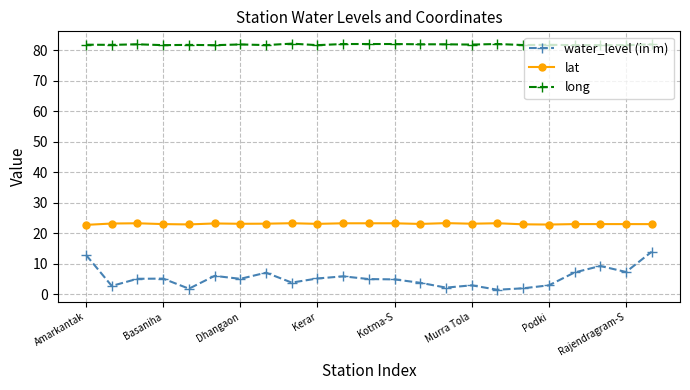

Which series has the largest total across all categories?

long